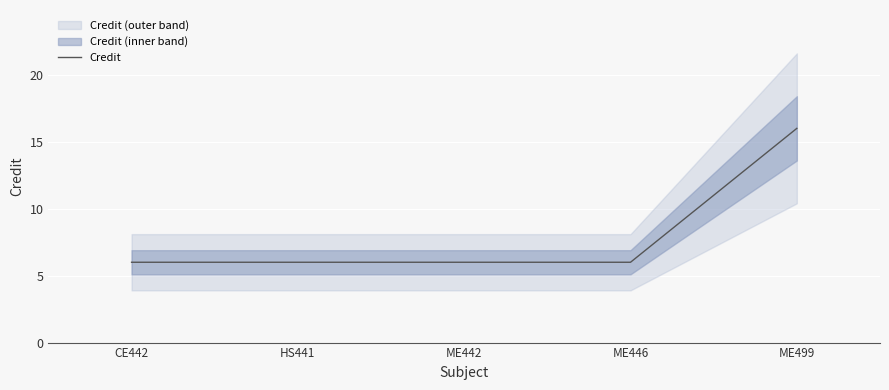

True or false: the data has more than 0 interior local peaks.

False